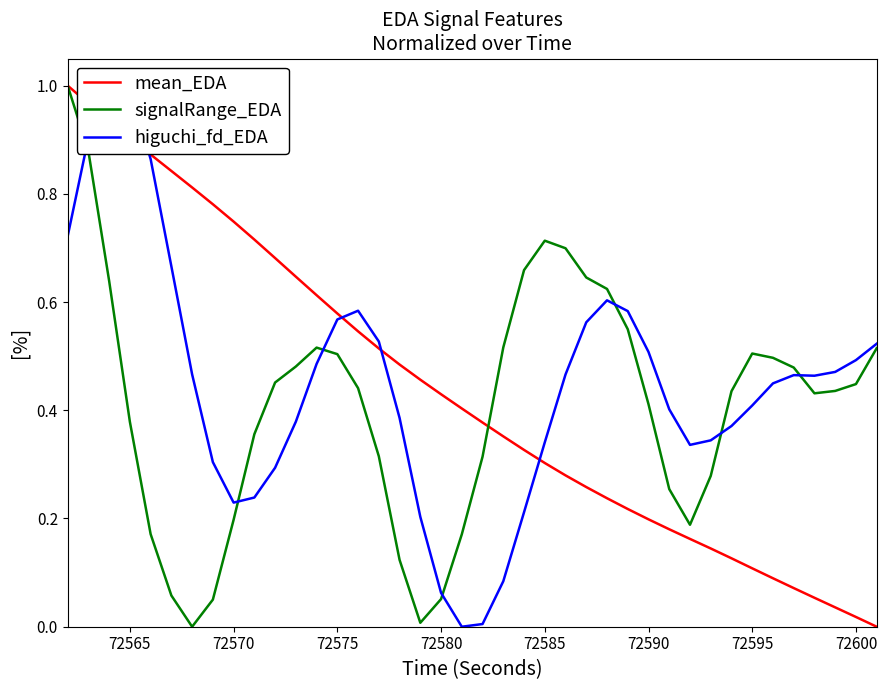

True or false: mean_EDA has a value of 0.7 at 72580.

False